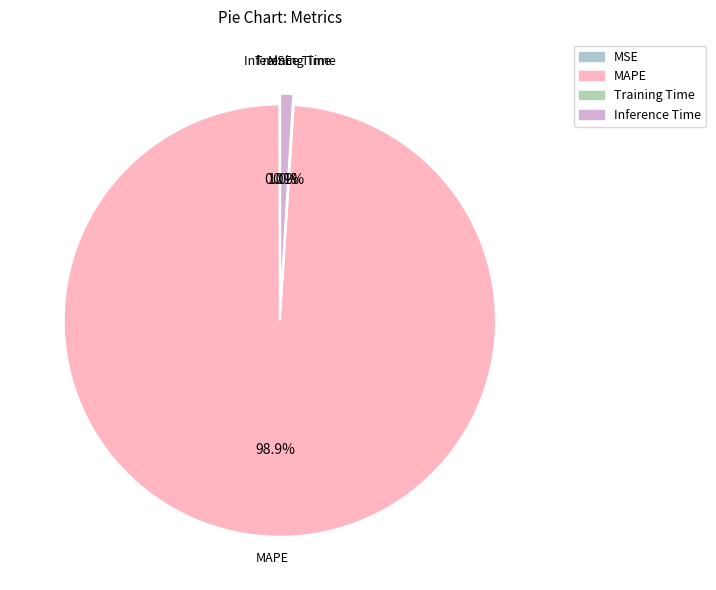

What portion of the pie excludes MAPE?

1.1%